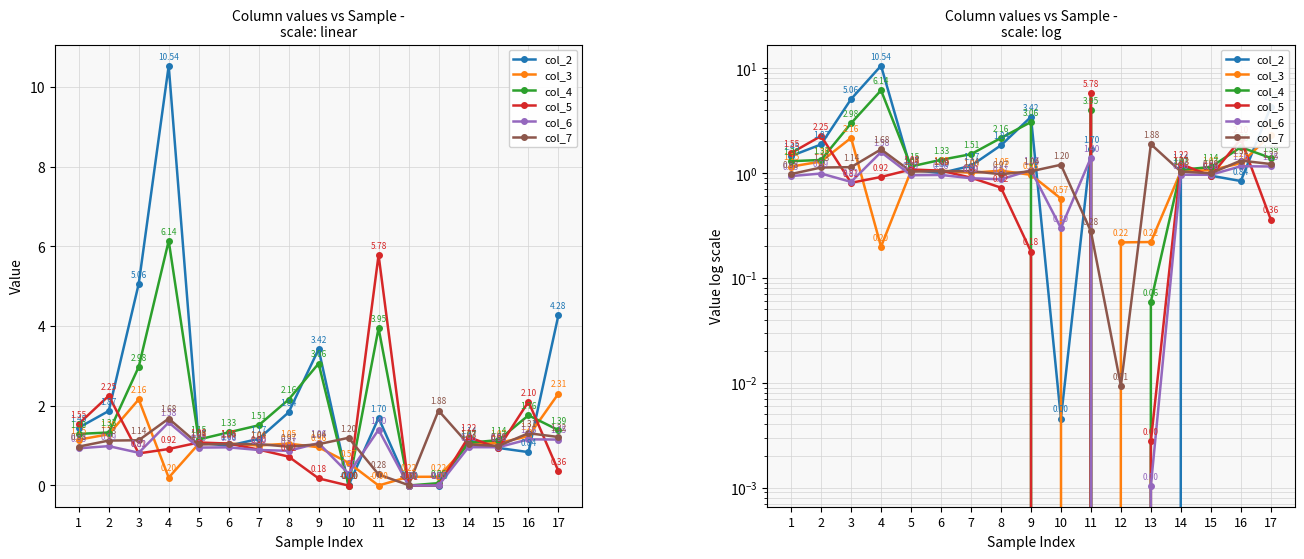

Which series changed the most between 2 and 15?

col_5